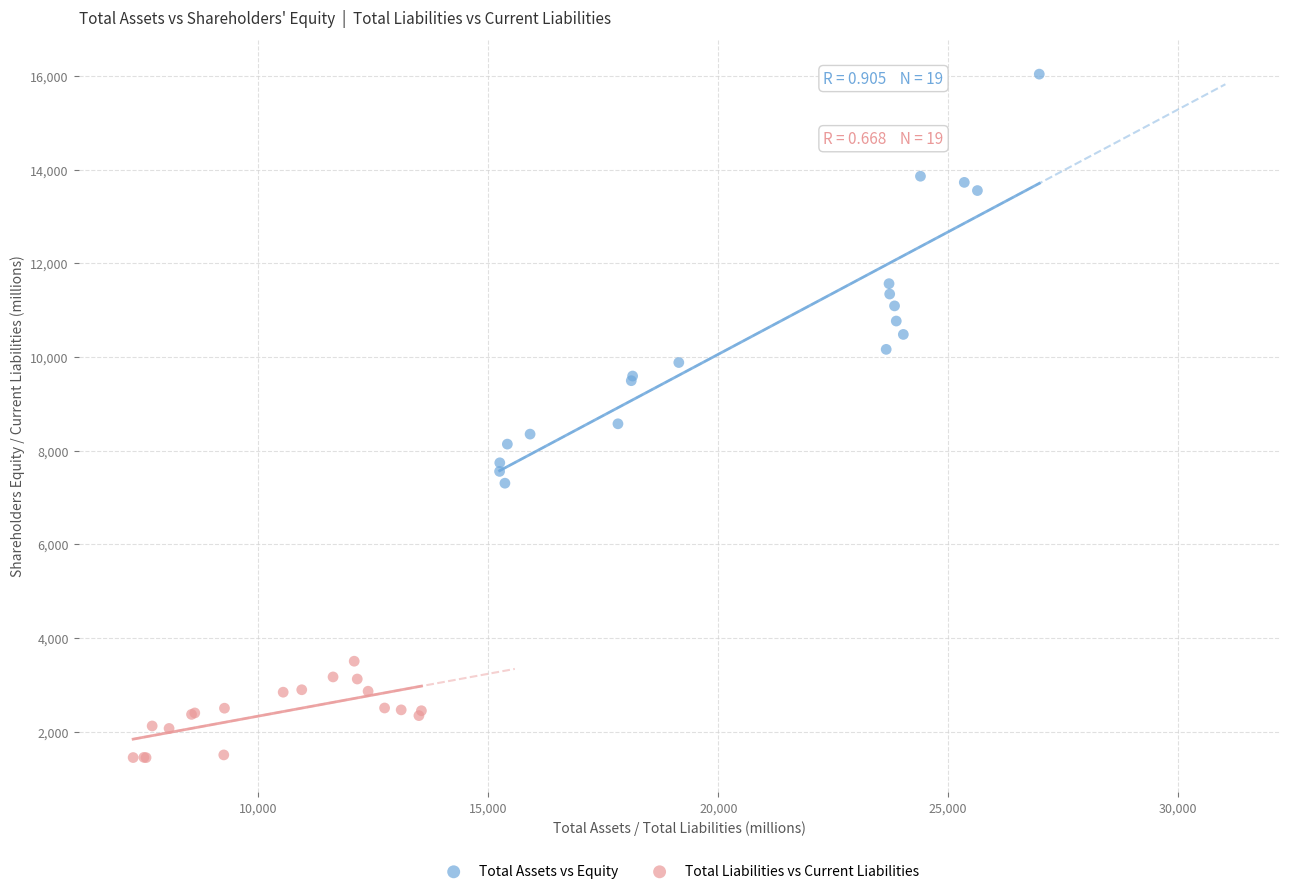

What are all the series names shown in the legend?

Total Assets vs Equity, Total Liabilities vs Current Liabilities